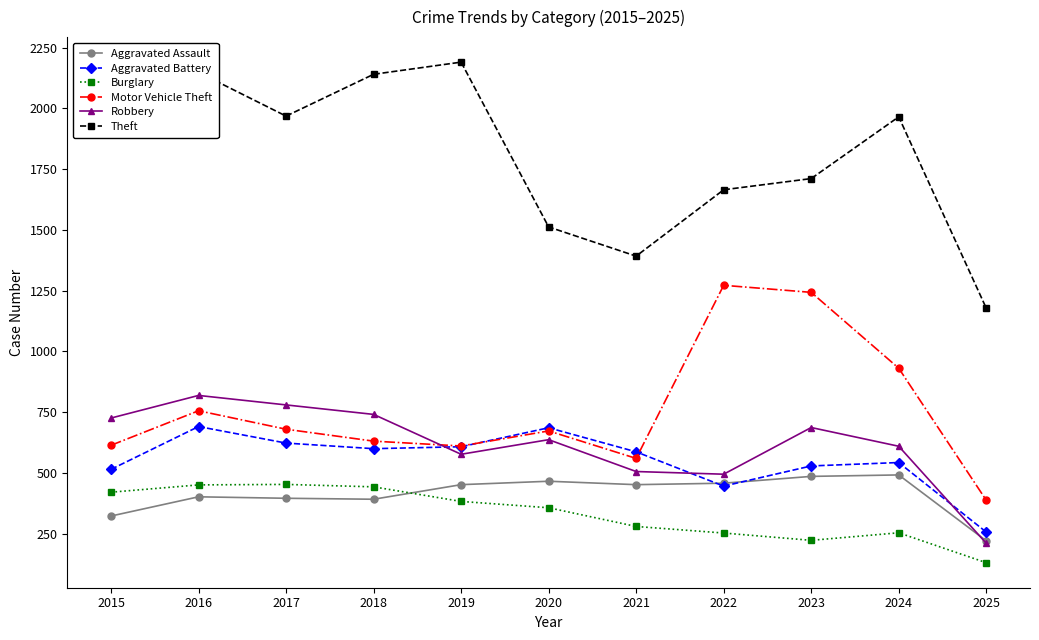

At which category does the chart reach its minimum across all series?

2025